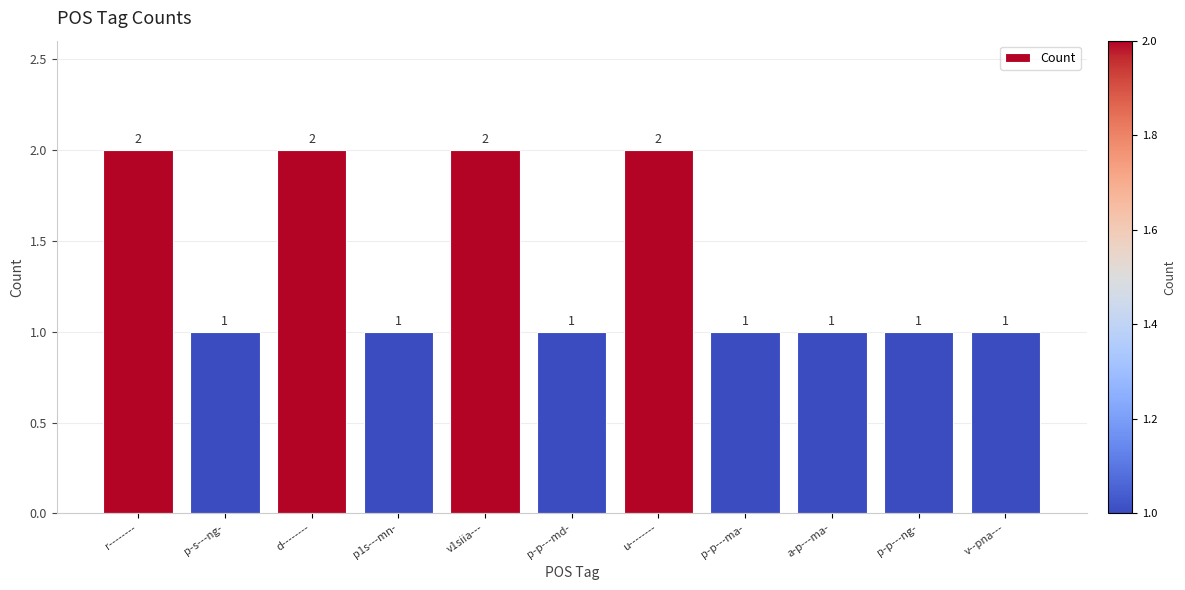

Is it true that the value at p-p---ng- is 1?

True